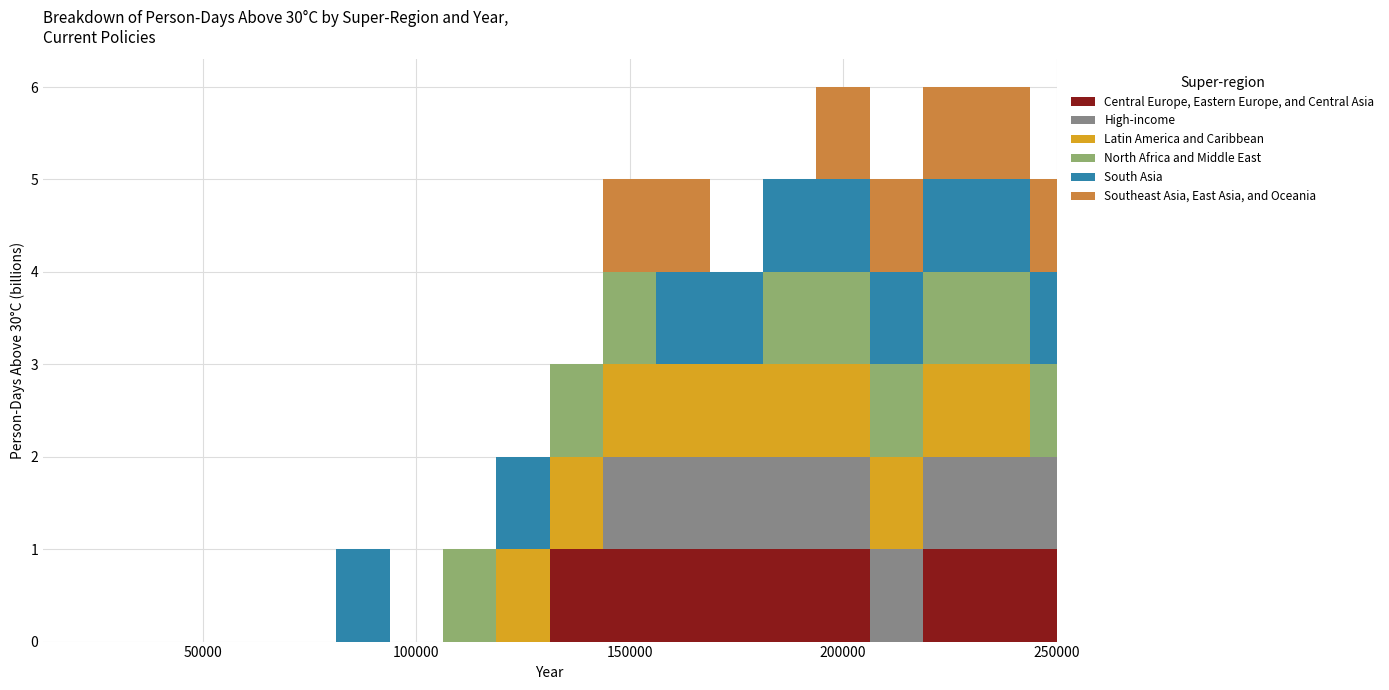

Reading left to right, extract all data points from this chart.

col_3: 0	0	0	0	0	0	0	0	0	0	1	1	1	1	1	1	0	1	1	1
col_4: 0	0	0	0	0	0	0	0	0	0	0	1	1	1	1	1	1	1	1	1
col_5: 0	0	0	0	0	0	0	0	0	1	1	1	1	1	1	1	1	1	1	0
col_6: 0	0	0	0	0	0	0	0	1	0	1	1	0	0	1	1	1	1	1	1
col_7: 0	0	0	0	0	0	1	0	0	1	0	0	1	1	1	1	1	1	1	1
col_8: 0	0	0	0	0	0	0	0	0	0	0	1	1	0	0	1	1	1	1	1